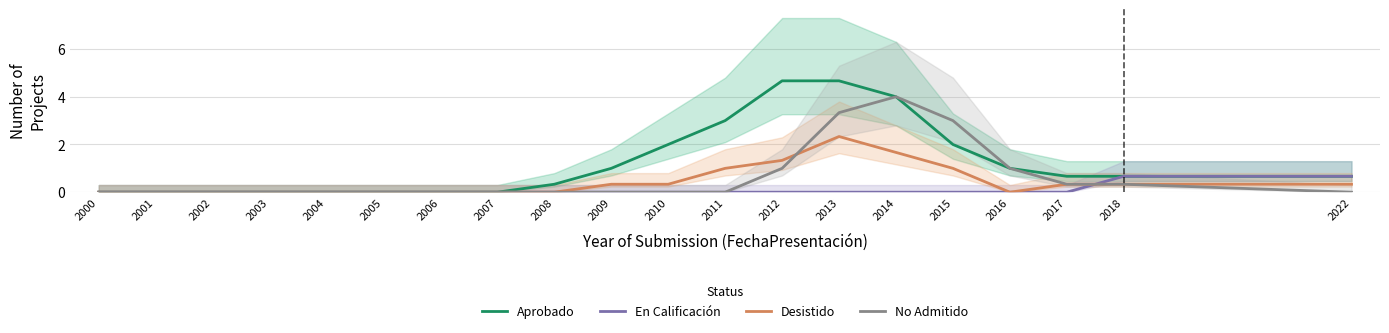

What is the average value of the No Admitido series?

0.6